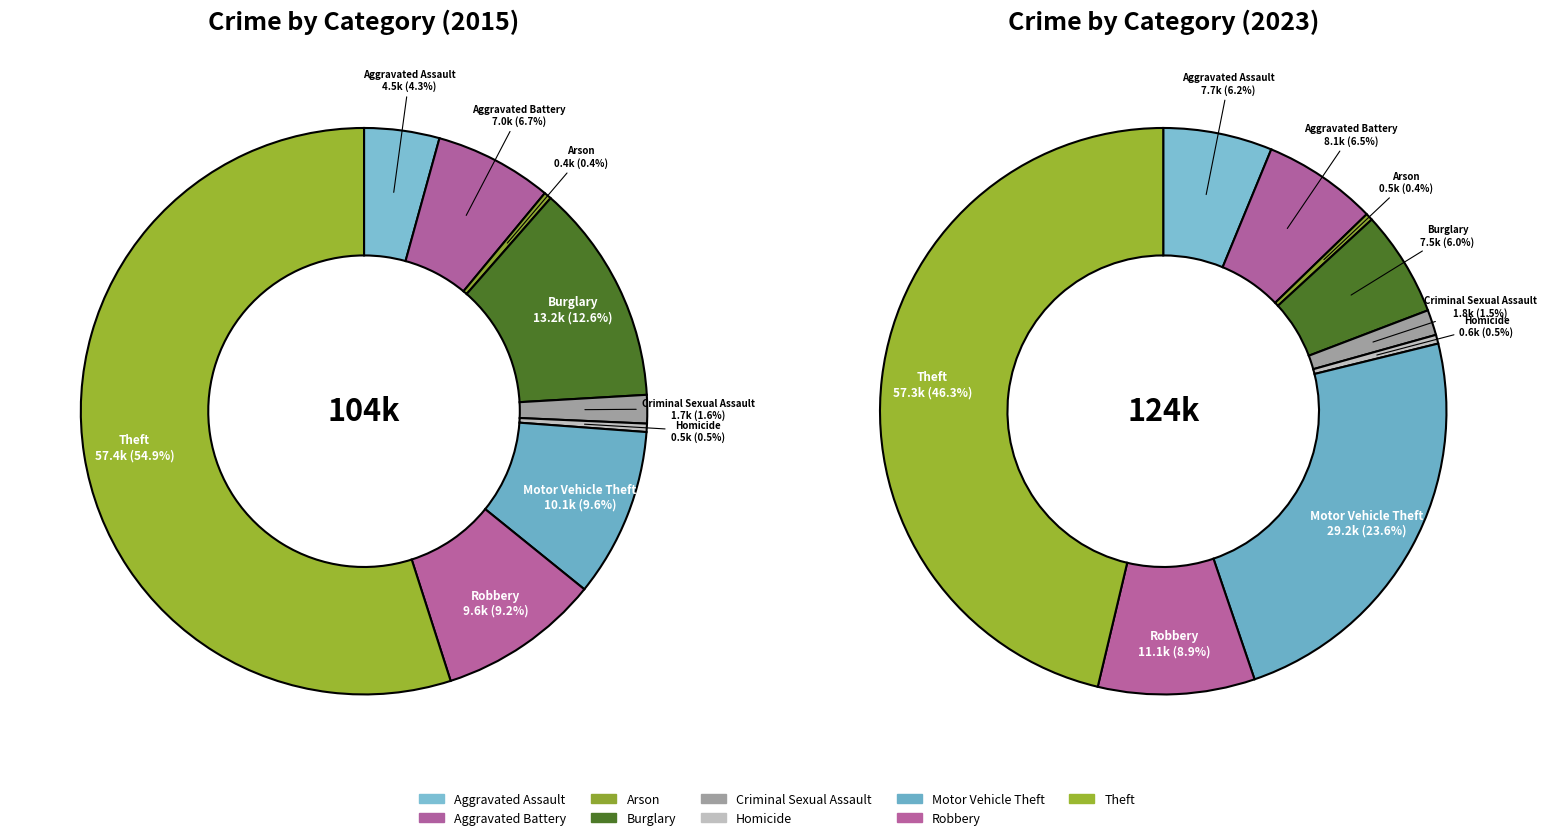

Is there a majority slice in this chart?

Yes